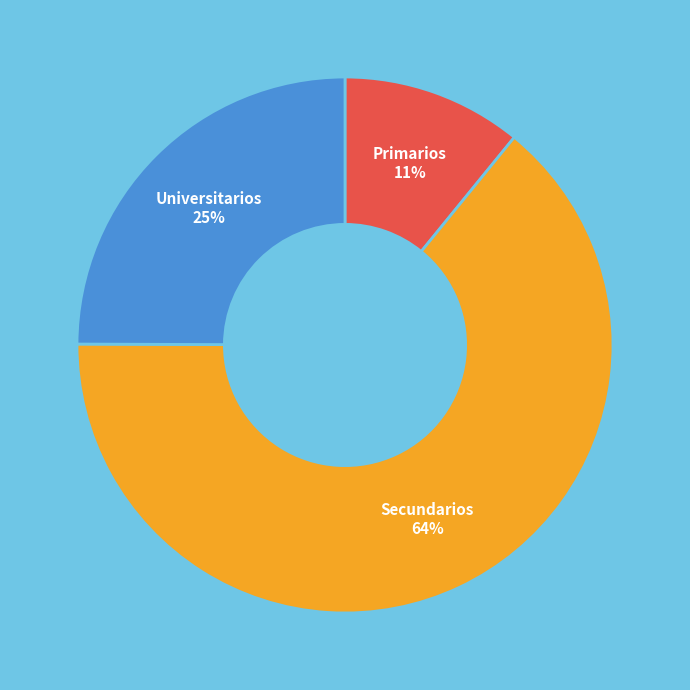

Is it true that Secundarios is 73% of the pie?

False